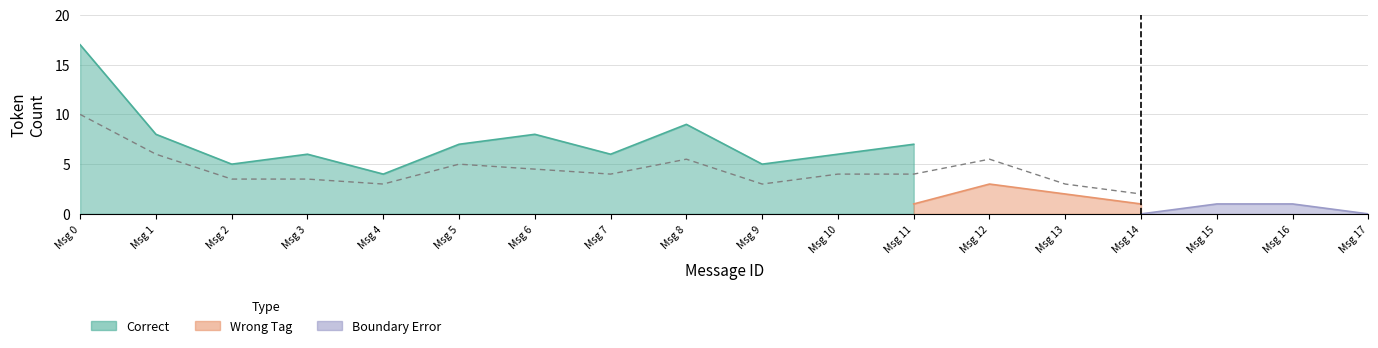

How many lines are shown in the chart?

3